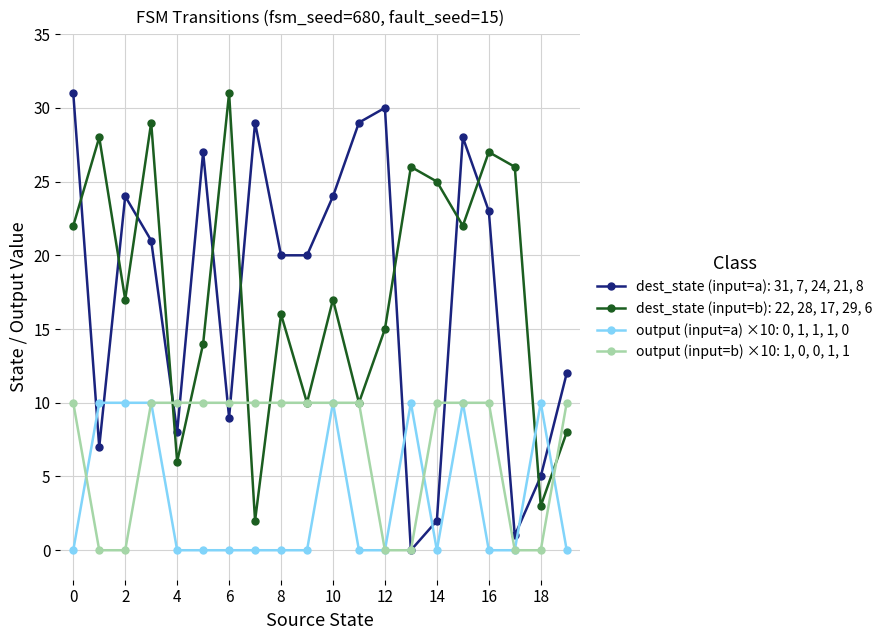

True or false: output (input=a) ×10: 0, 1, 1, 1, 0 has more than 1 interior local peaks.

True